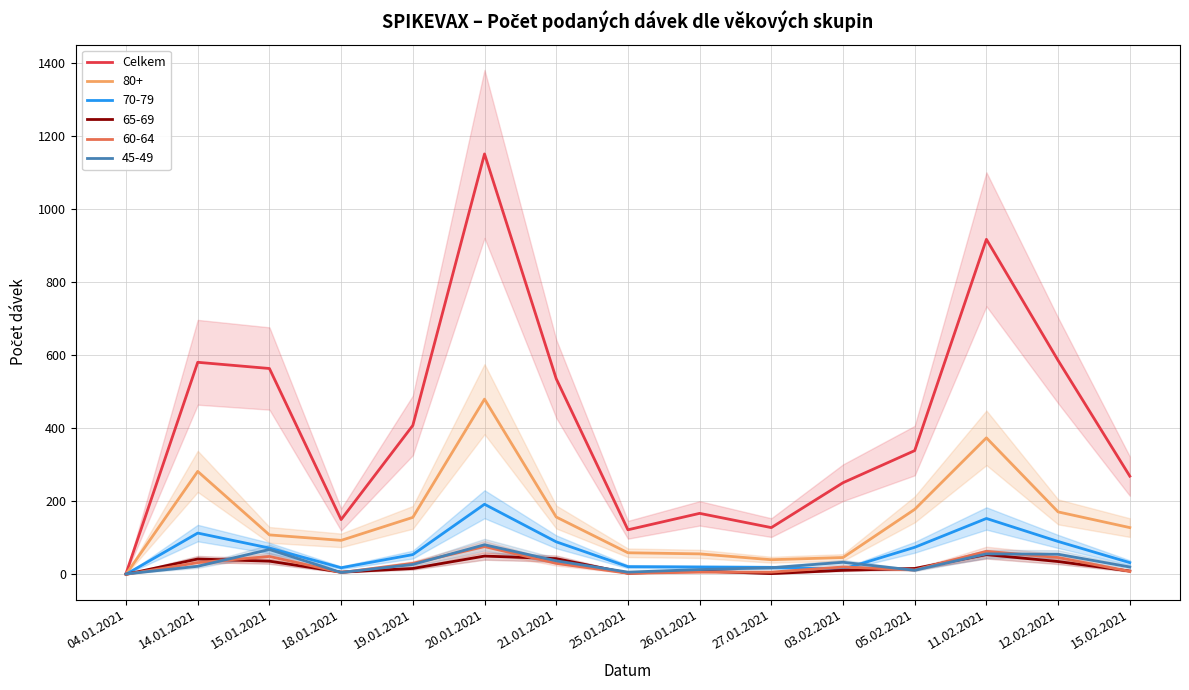

What is the sum of all values?

6173